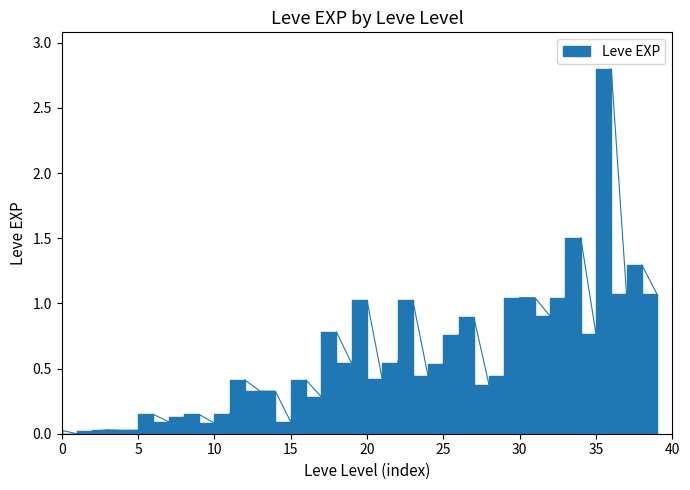

Reading right to left, transcribe all the data shown in this chart.

1.1	1.3	1.1	2.8	0.8	1.5	1.0	0.9	1.0	1.0	0.4	0.4	0.9	0.8	0.5	0.4	1.0	0.5	0.4	1.0	0.5	0.8	0.3	0.4	0.1	0.3	0.3	0.4	0.1	0.1	0.1	0.1	0.1	0.1	0.0	0.0	0.0	0.0	0.0	0.0